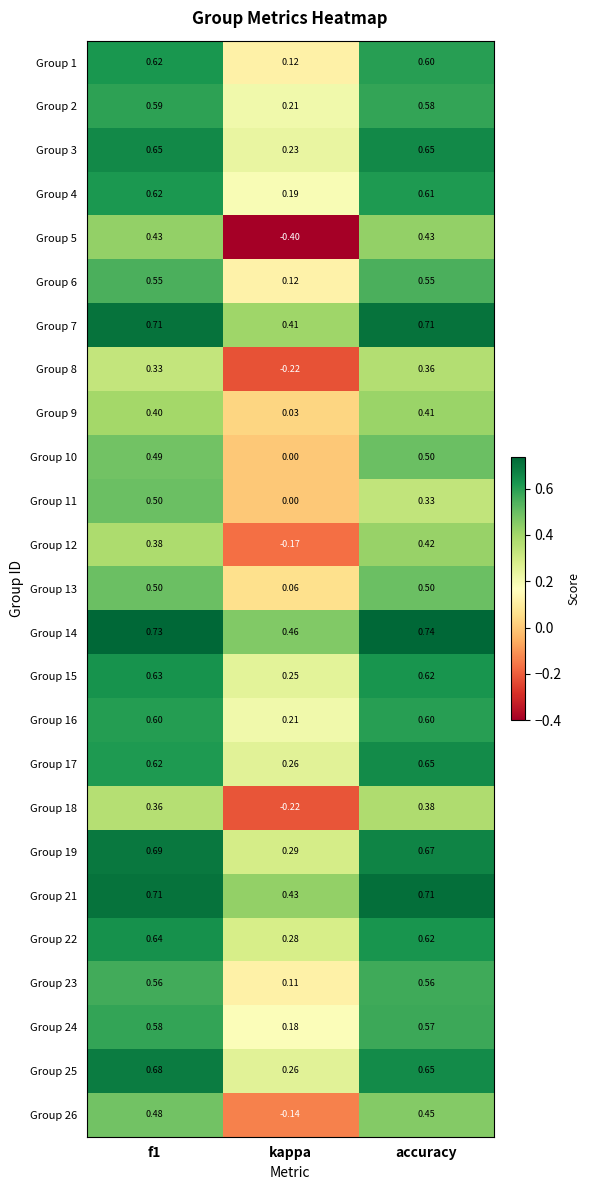

How many categories are shown in the chart?

3